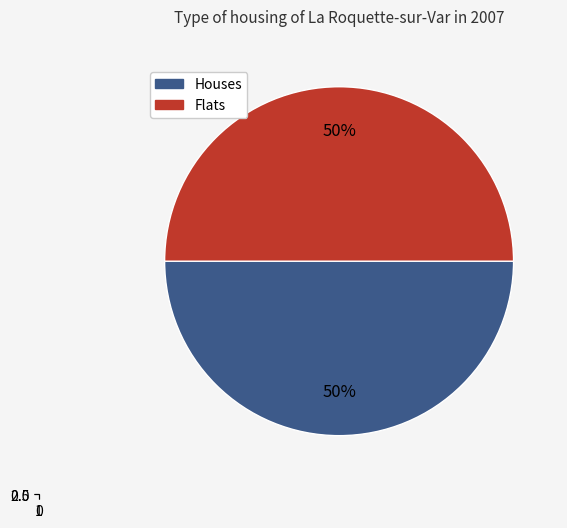

True or false: 2 accounts for 26% of the total.

False